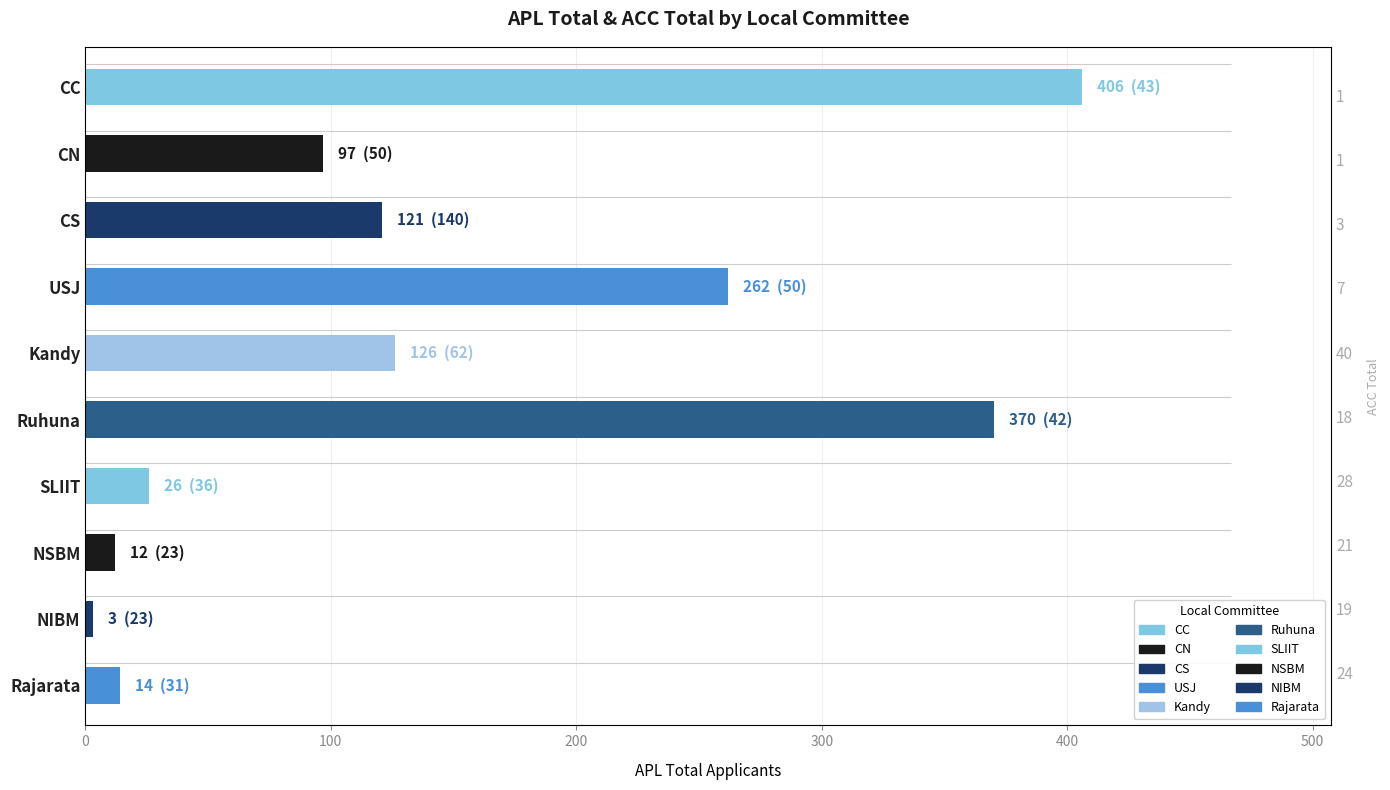

What is the difference between the second highest and second lowest values?

358